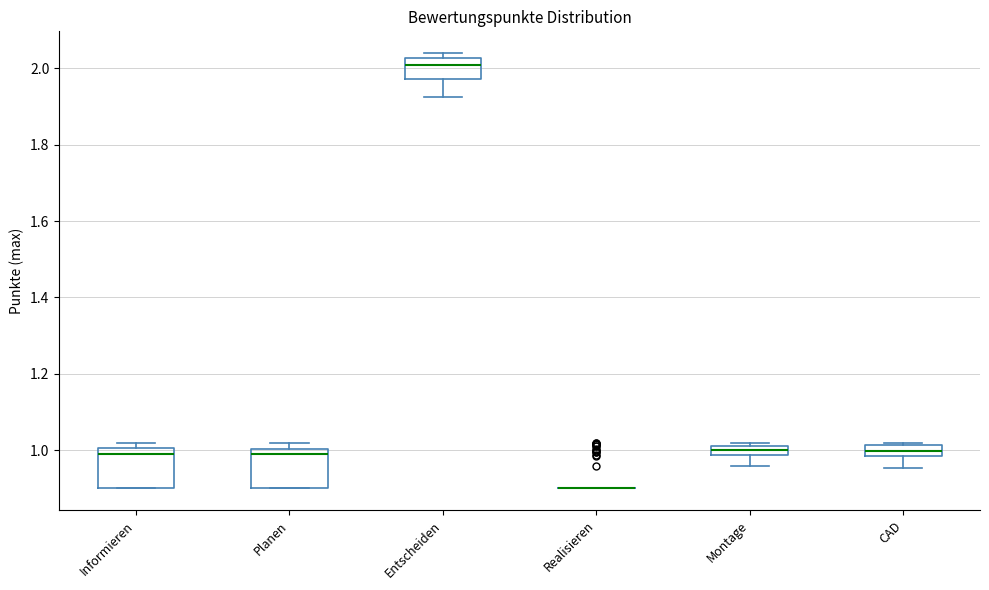

Where does the lower whisker of the box for Montage end on the y-axis? The values are not printed on the chart, so give them approximately, as read against the axis.

0.96